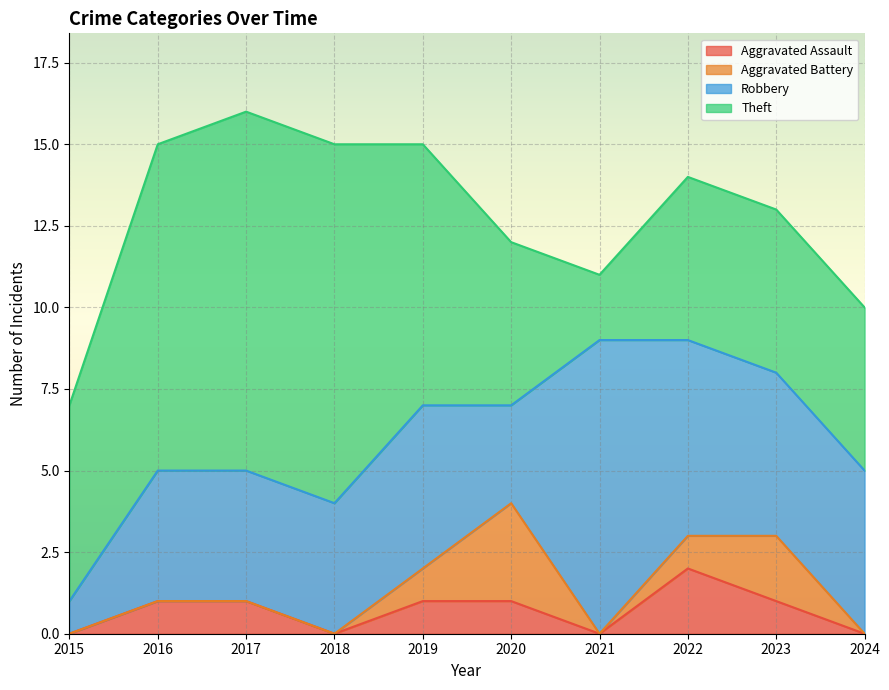

Reading right to left, list all the values displayed in this chart.

Aggravated Assault: 0	1	2	0	1	1	0	1	1	0
Aggravated Battery: 0	2	1	0	3	1	0	0	0	0
Robbery: 5	5	6	9	3	5	4	4	4	1
Theft: 5	5	5	2	5	8	11	11	10	6